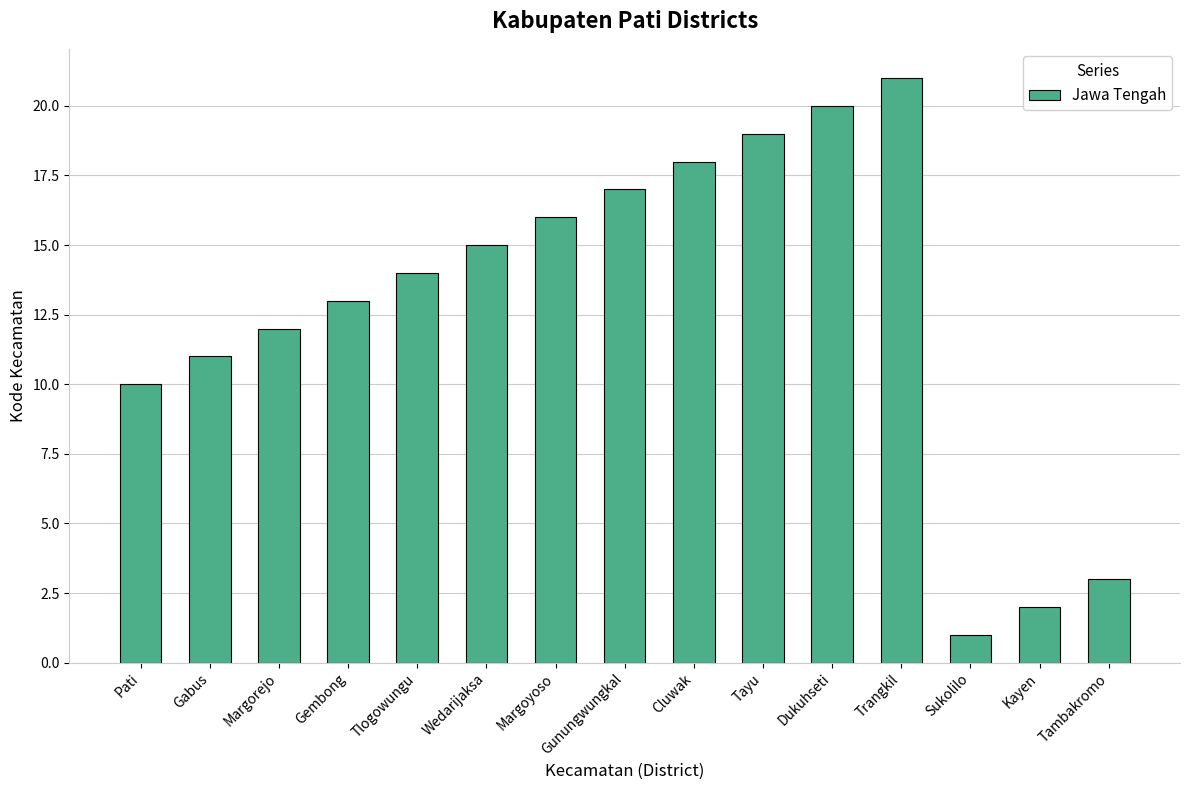

The value at Dukuhseti is 20. True or false?

True